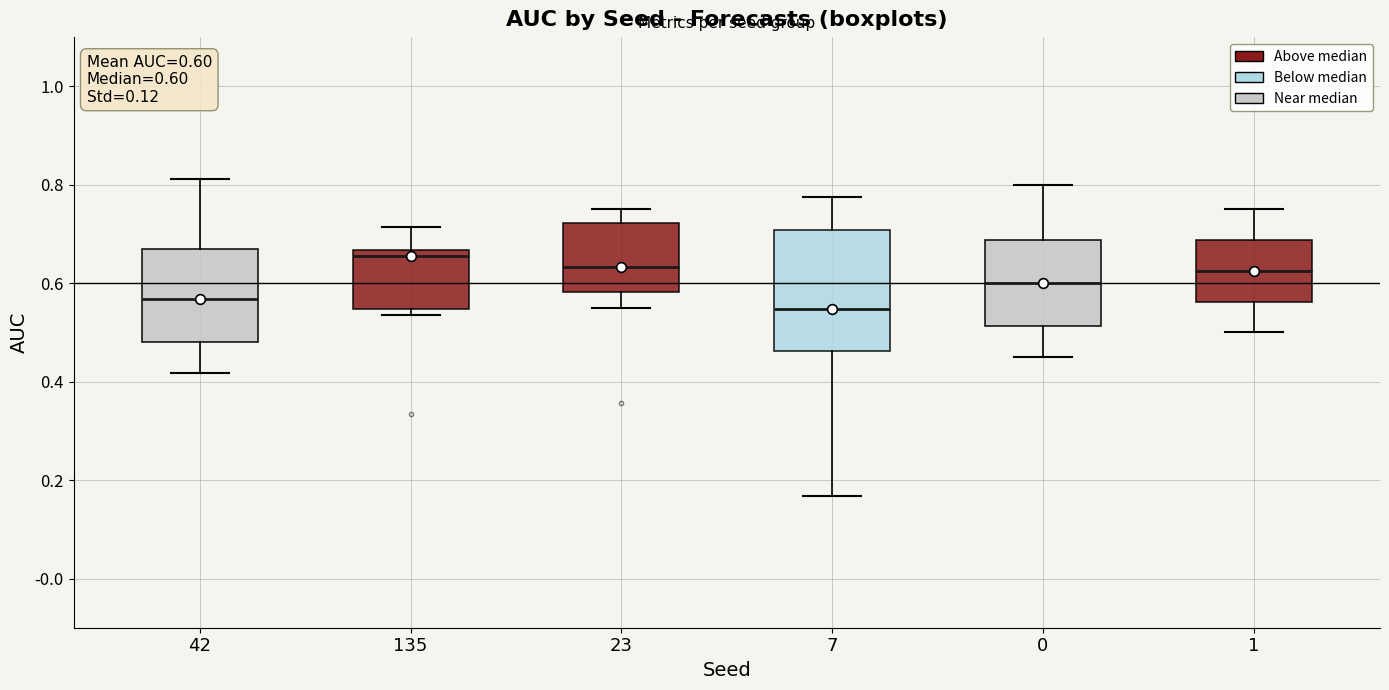

Comparing the boxes themselves (not the whiskers), which one is the tallest?

7